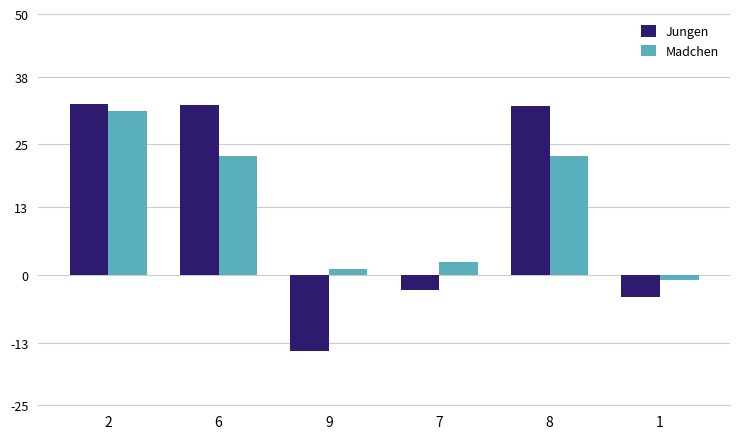

What is the value of the Jungen bar at the 4th from the left?

-2.9